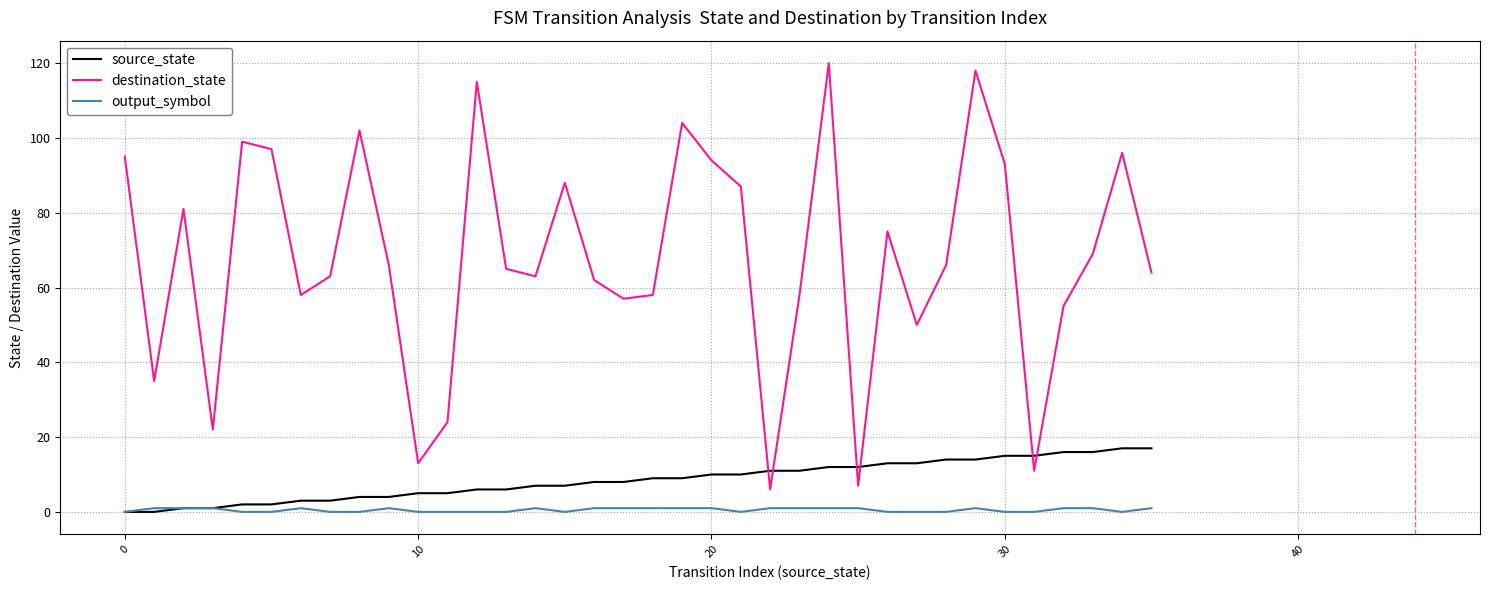

Which series has the largest range (max minus min)?

destination_state